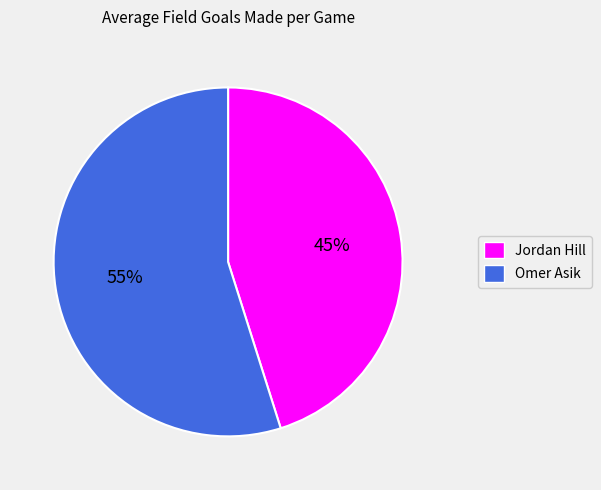

What percentage is the Jordan Hill slice, to the nearest percent?

45%